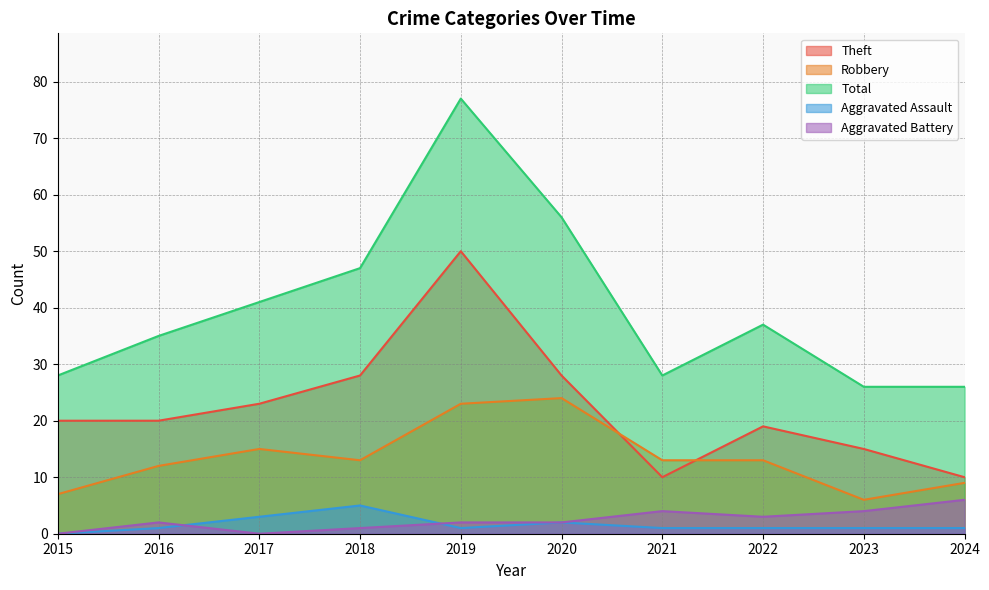

True or false: Aggravated Assault has a value of 0 at 2024.

False